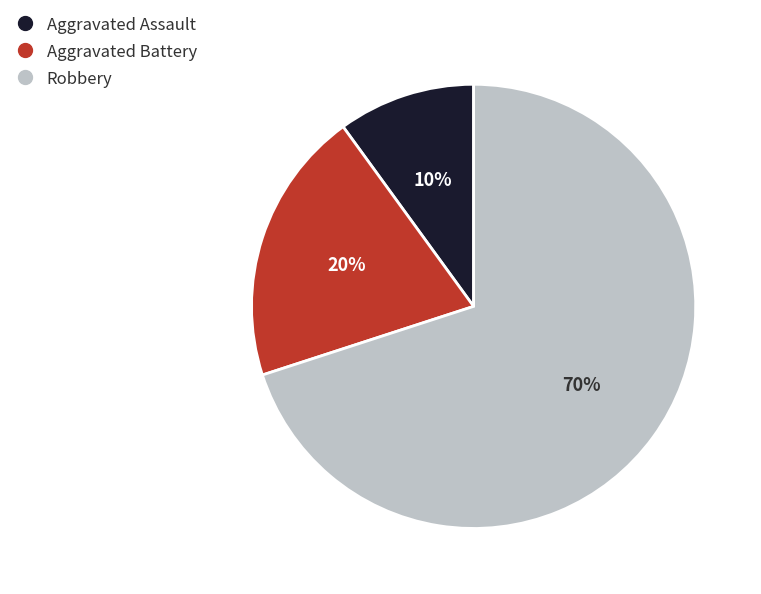

Combined, do Aggravated Battery and Robbery account for over 50%?

Yes